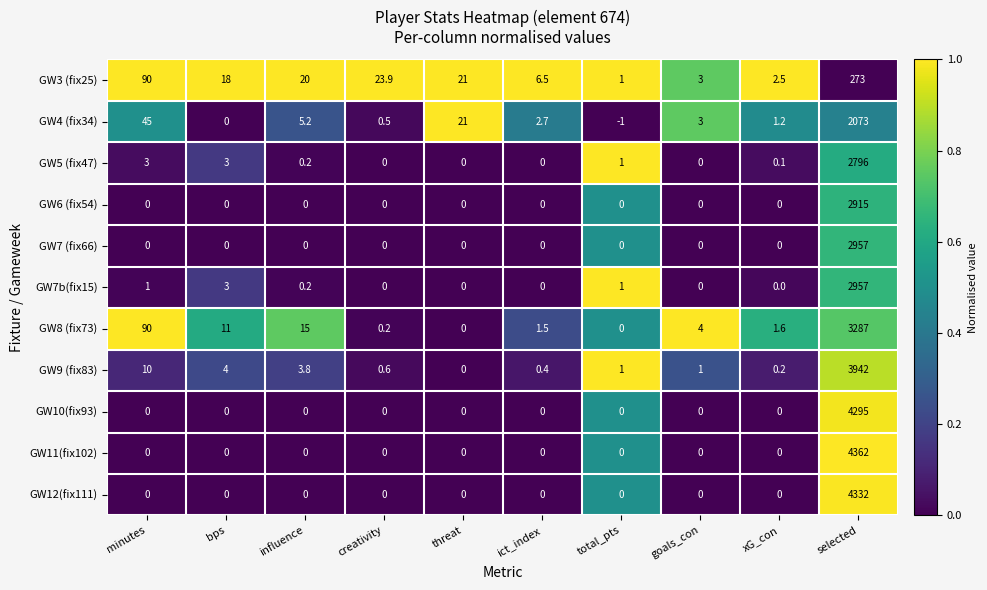

What is the difference between the highest and lowest values at selected?

4089.0